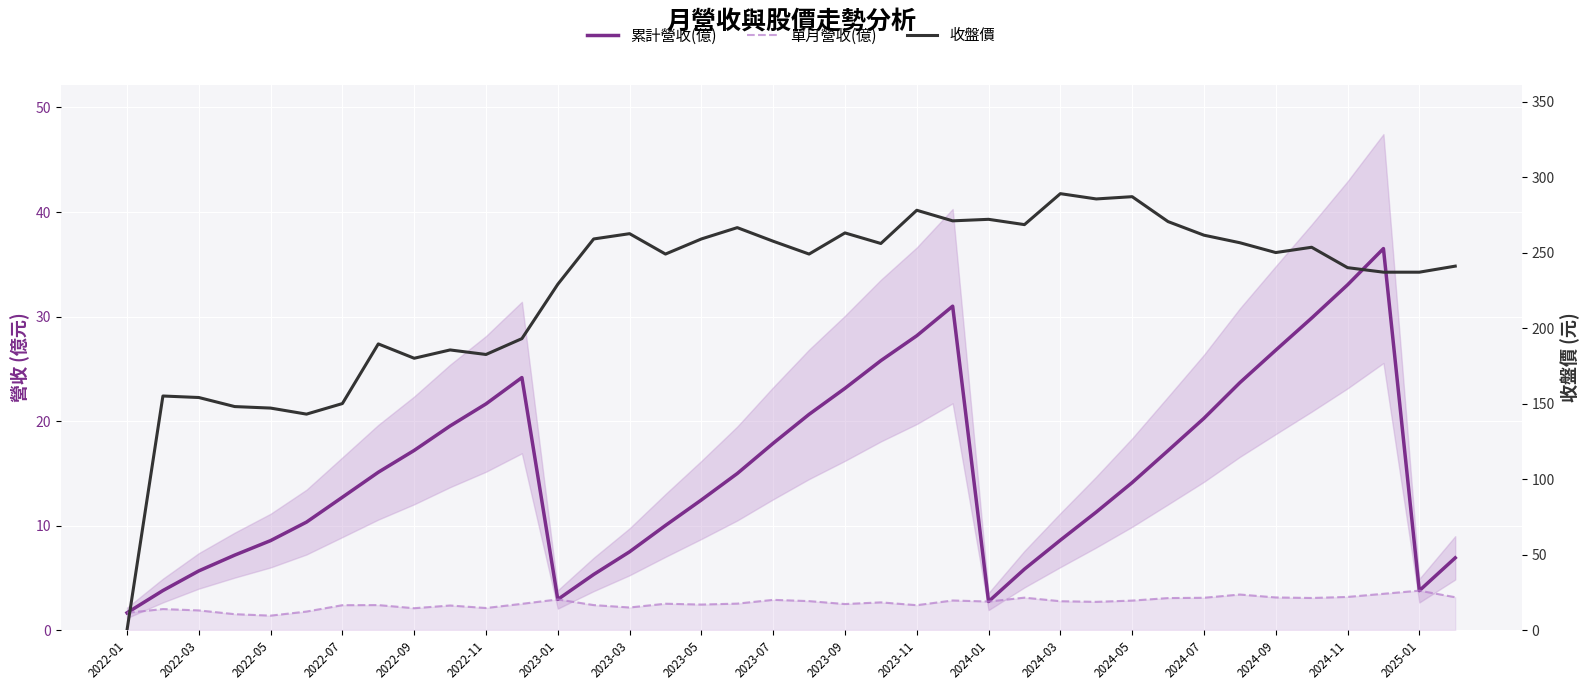

True or false: 單月營收(億) and 累計營收(億) intersect in this chart.

False